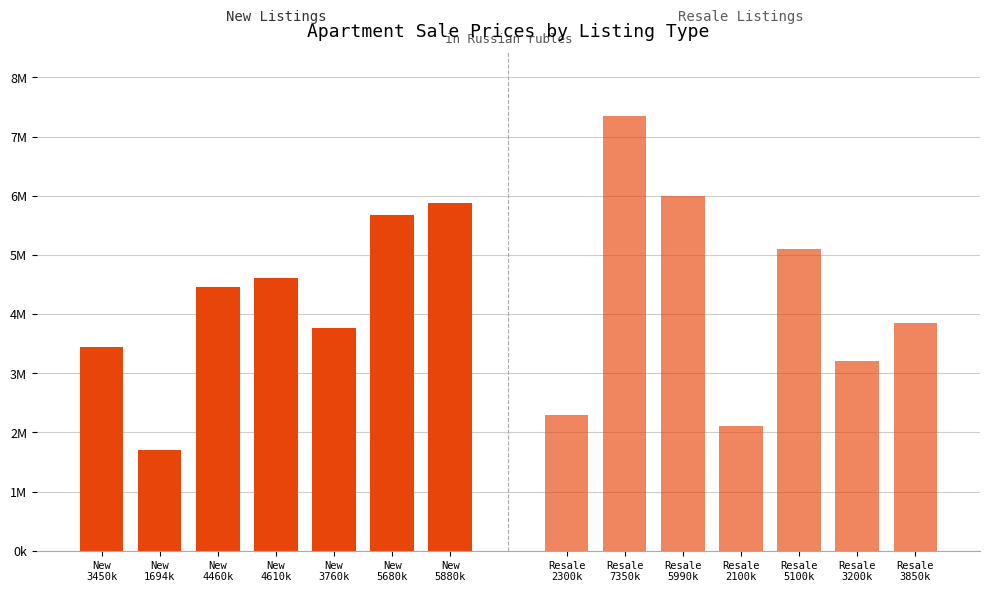

The Resale series shows 3214110 at Resale 5100k. True or false?

False